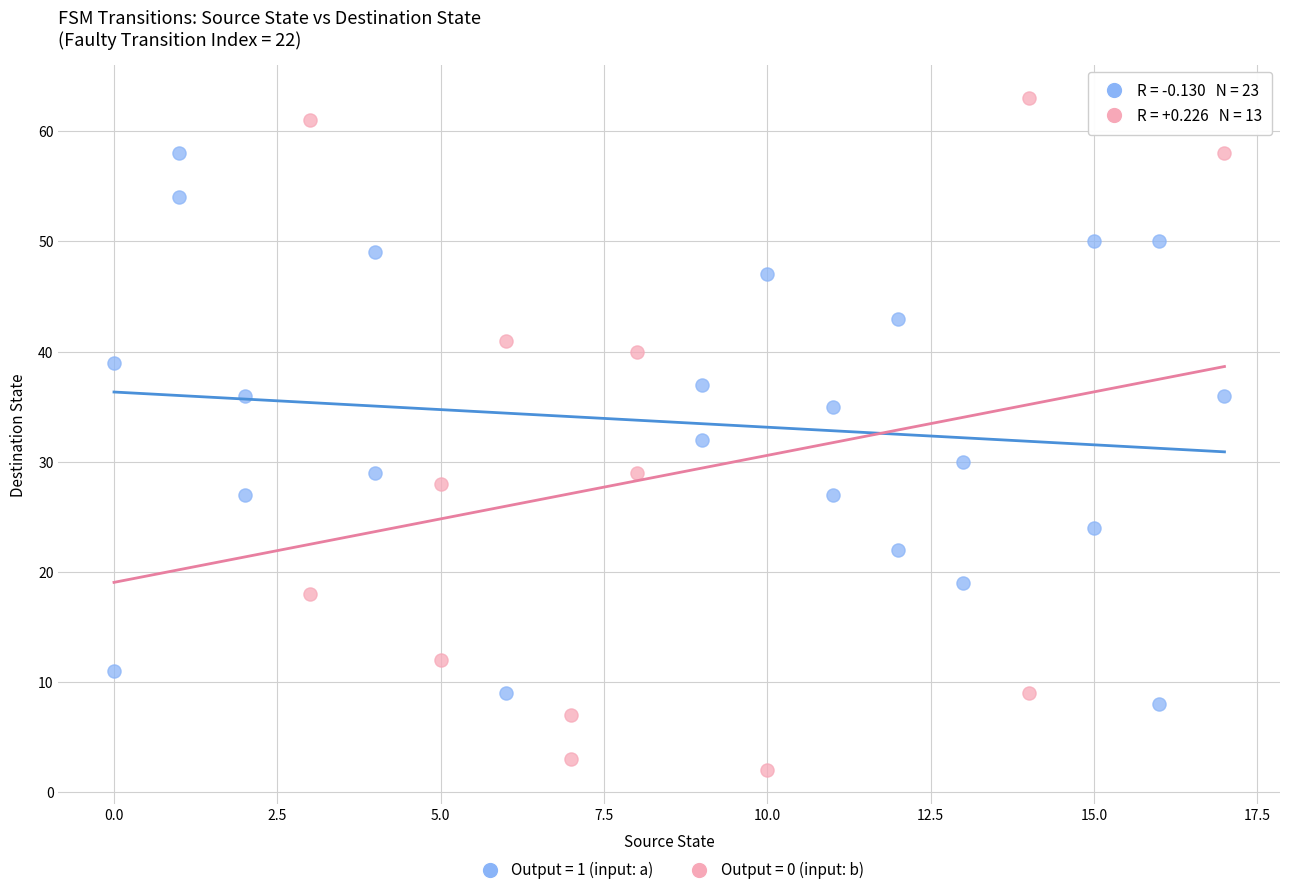

Which series reaches the maximum Y coordinate?

Output = 0 (input: b)